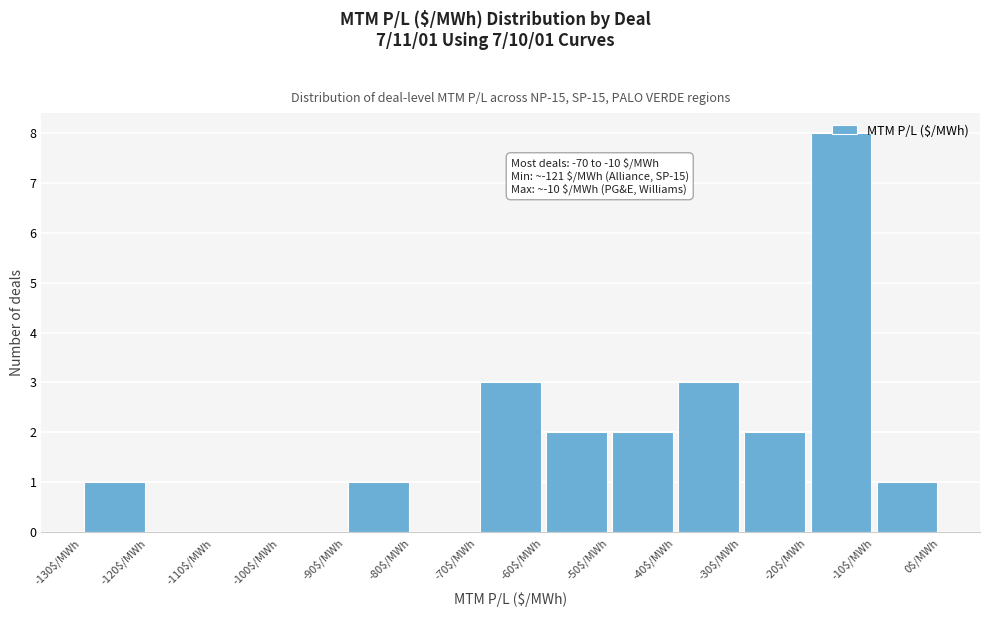

Over which range of the x-axis is the bar tallest?

-20 to -10